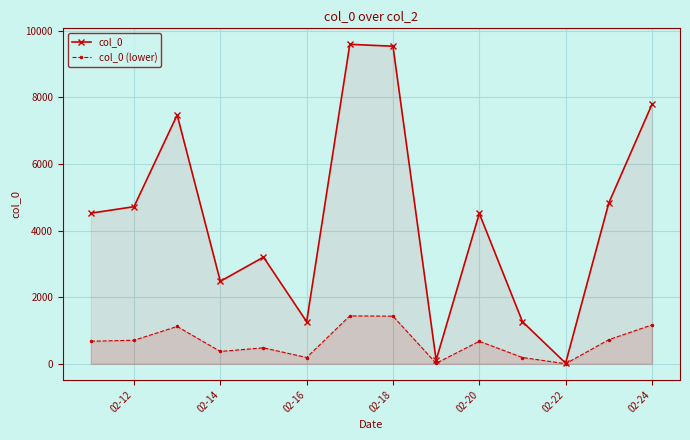

What are all the series names shown in the legend?

col_0, col_0 (lower)